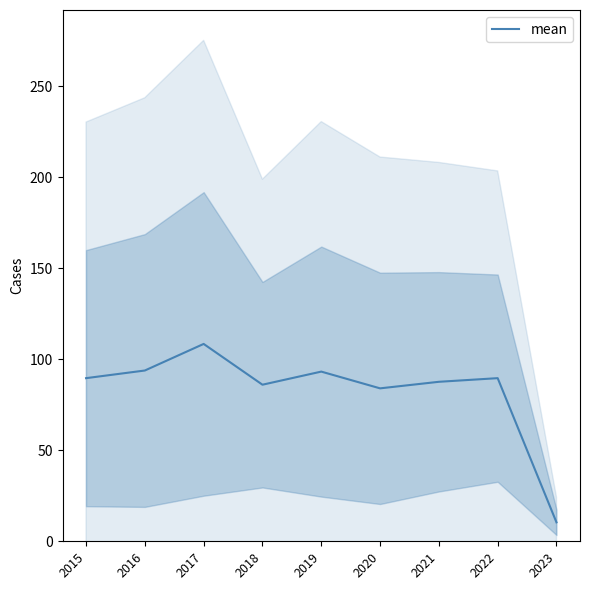

Reading right to left, extract all data points from this chart.

2023=10.4	2022=89.6	2021=87.6	2020=84.0	2019=93.2	2018=86.0	2017=108.4	2016=93.8	2015=89.6